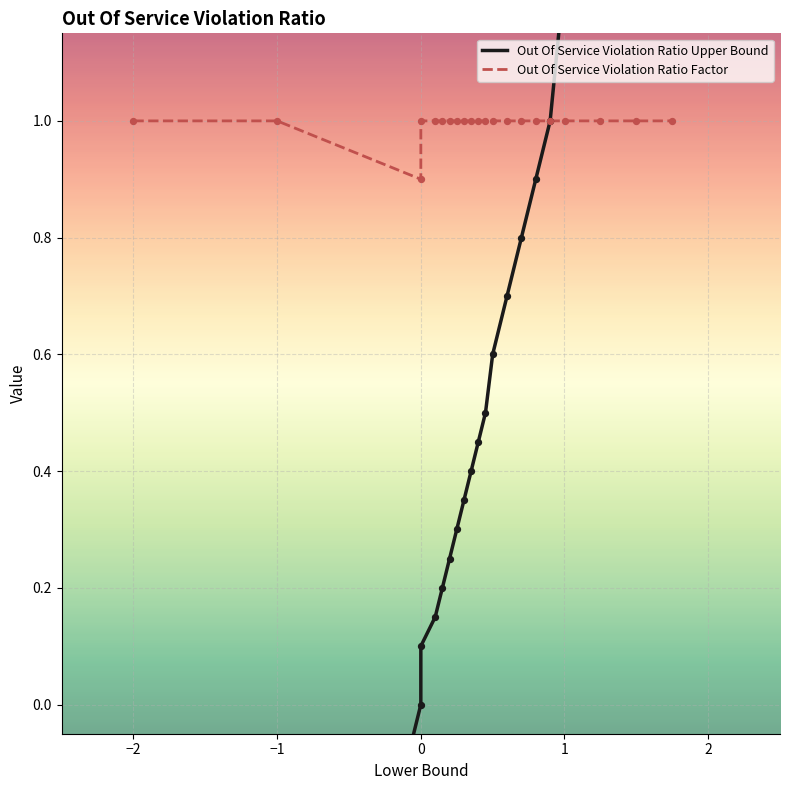

At how many categories does at least one series exceed 1?

4